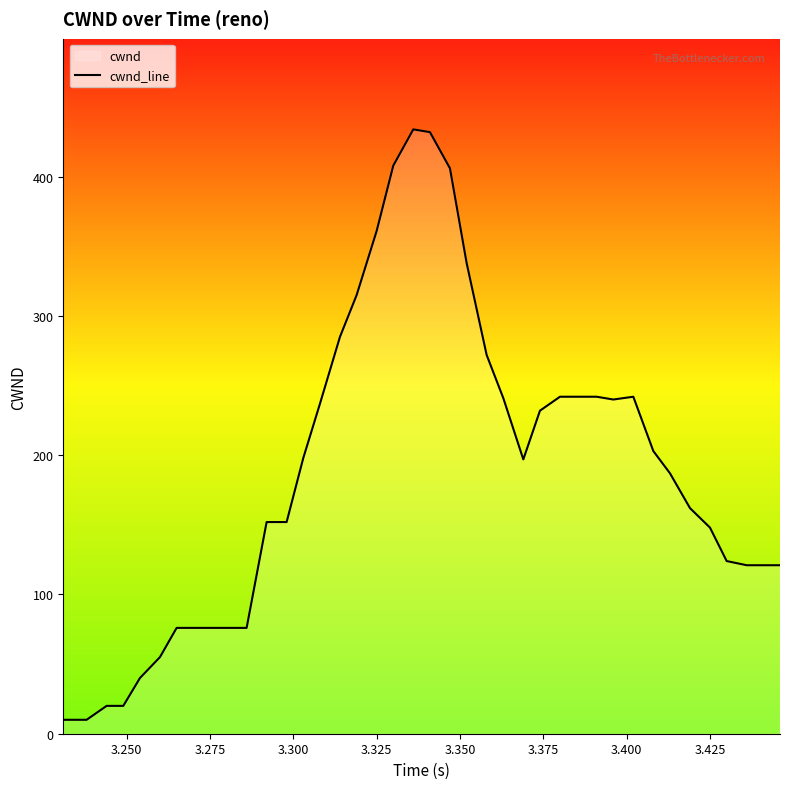

What is the difference between the maximum and minimum values?

424